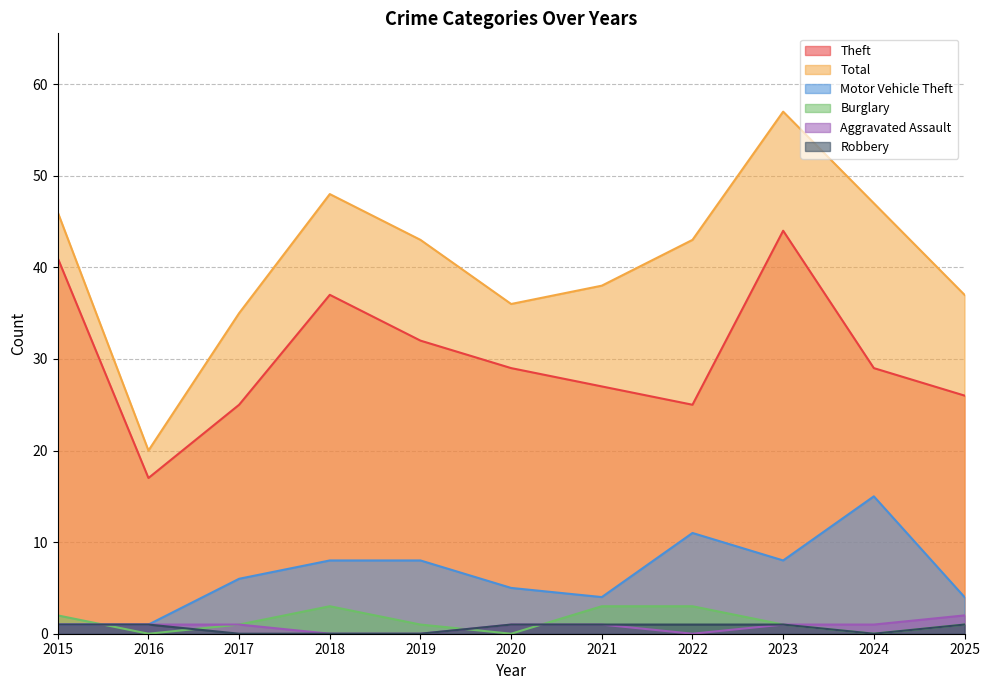

What is the value of the Robbery point at the 8th from the left?

1